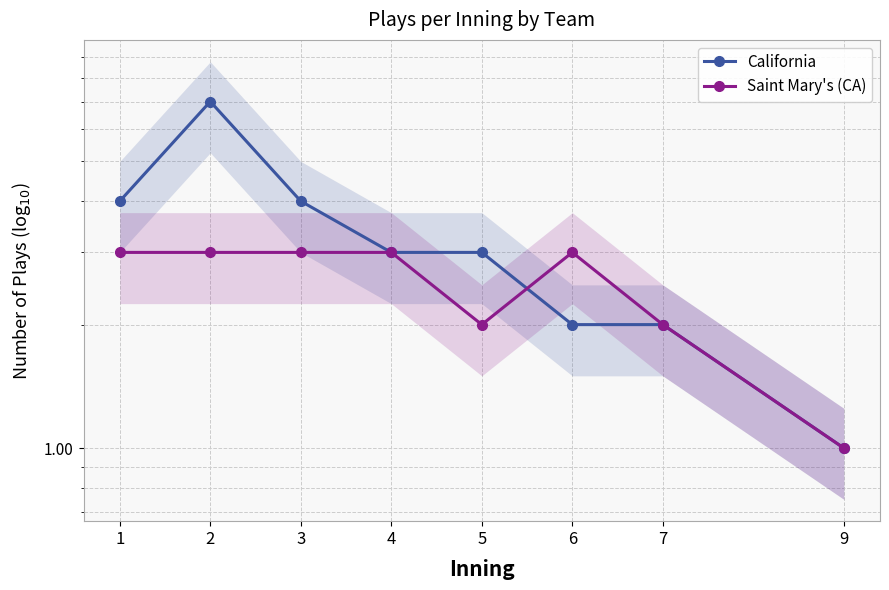

How many values in the Saint Mary's (CA) series are below 3?

3